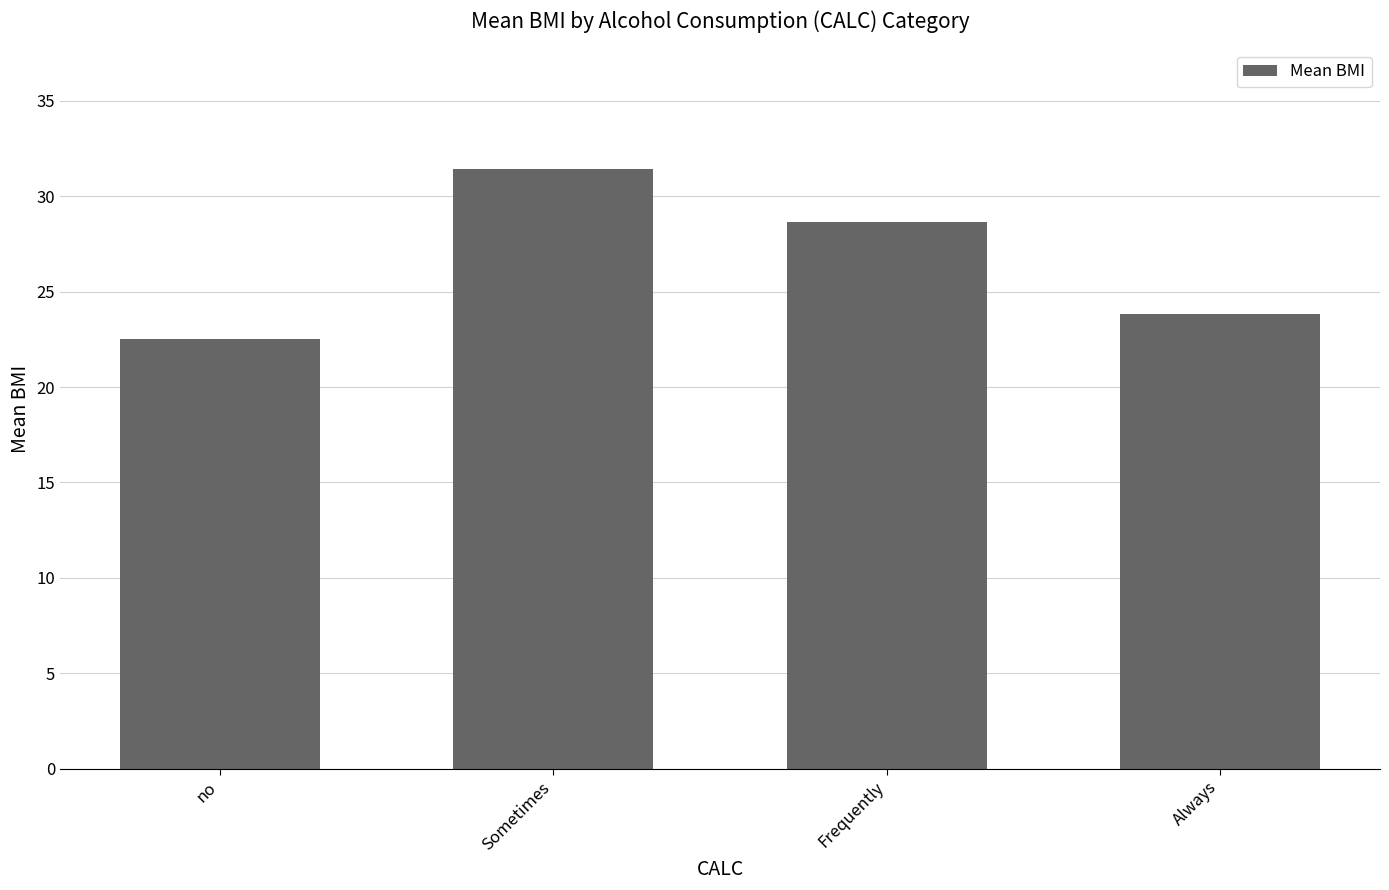

Does the chart contain stacked bars?

No